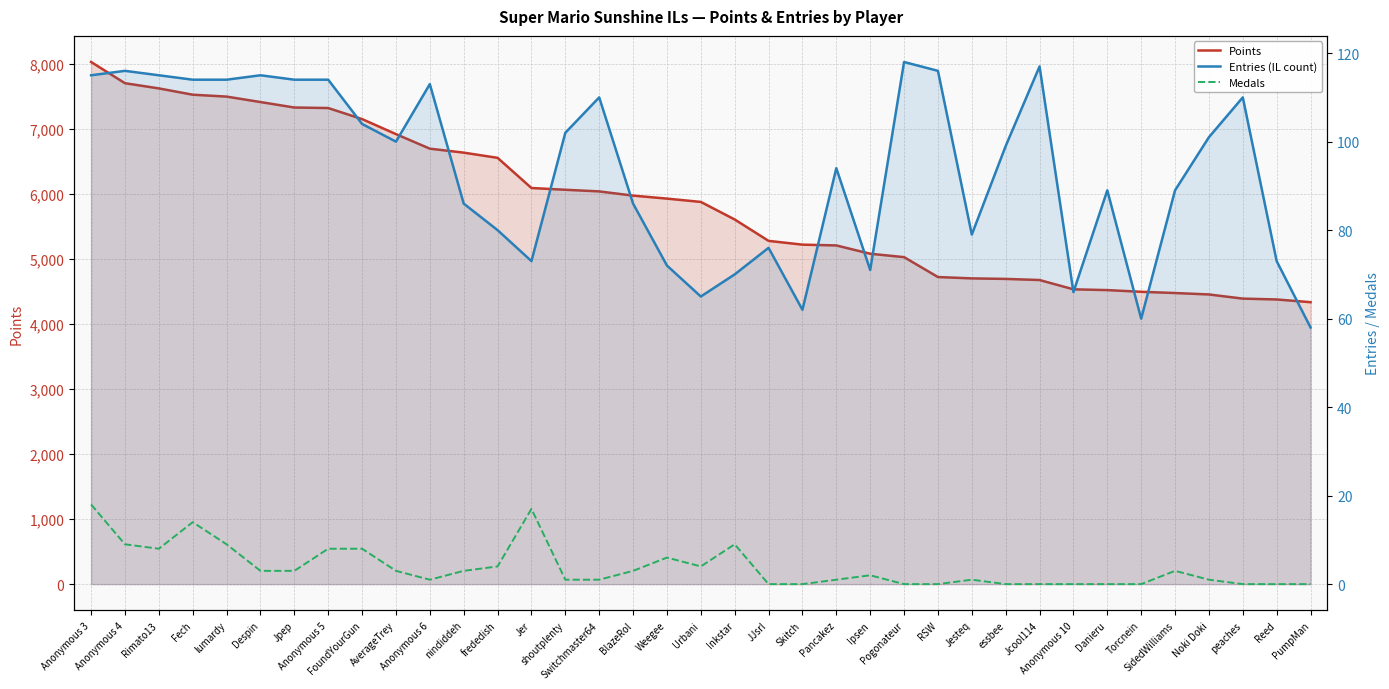

What is the spread (max minus min) of values at Despin?

7411